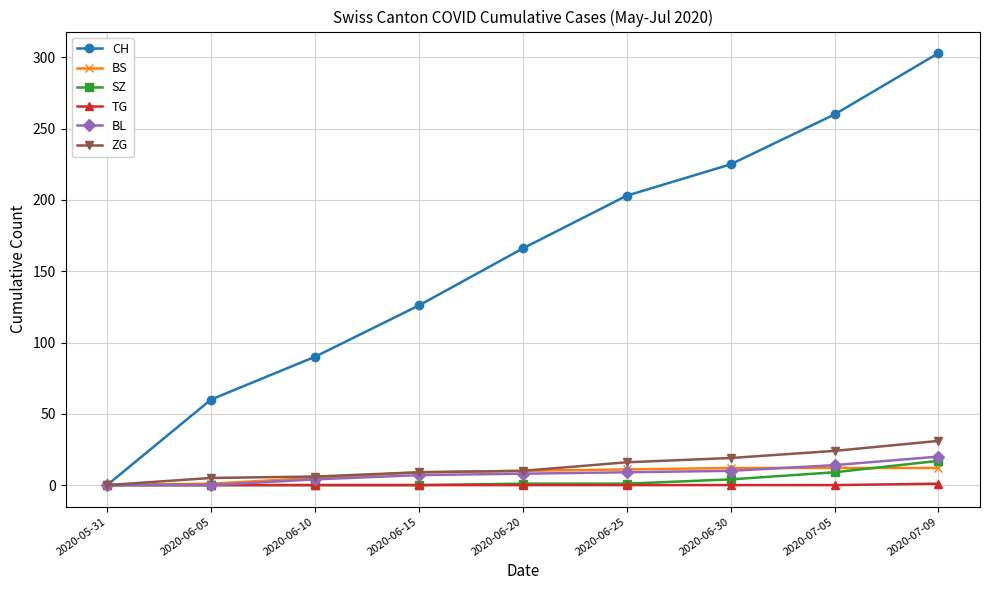

At which category does the chart reach its peak across all series?

2020-07-09